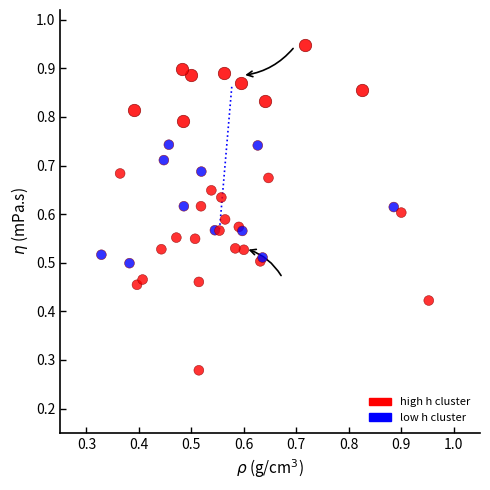

Which series reaches the maximum Y coordinate?

high h cluster